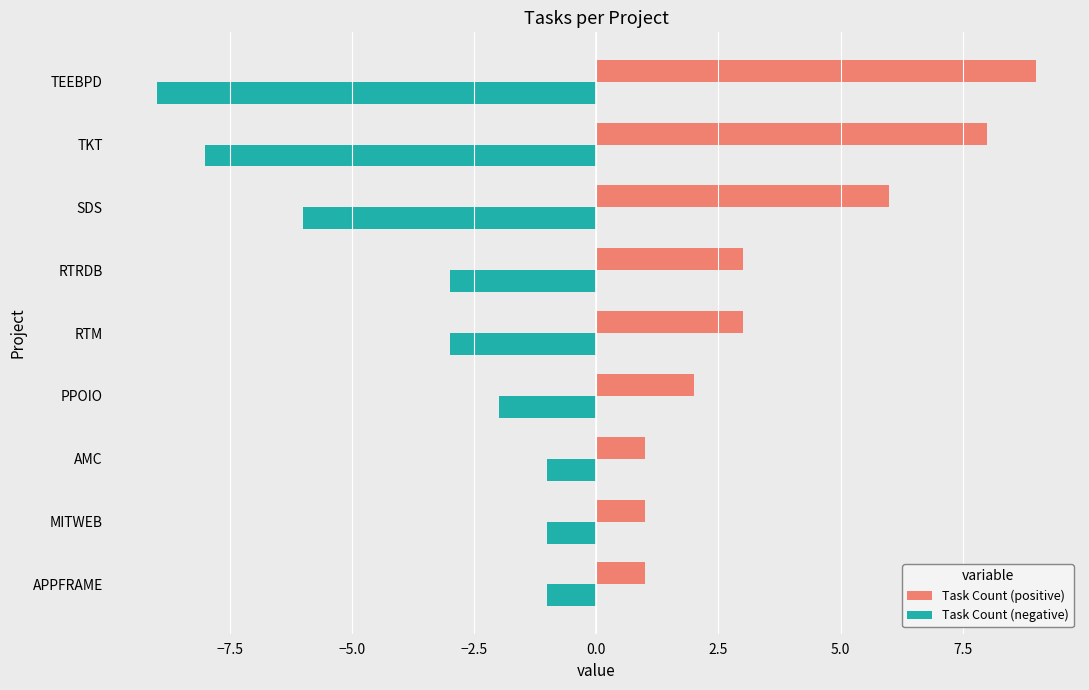

The value of Task Count (positive) at PPOIO is 2. True or false?

True